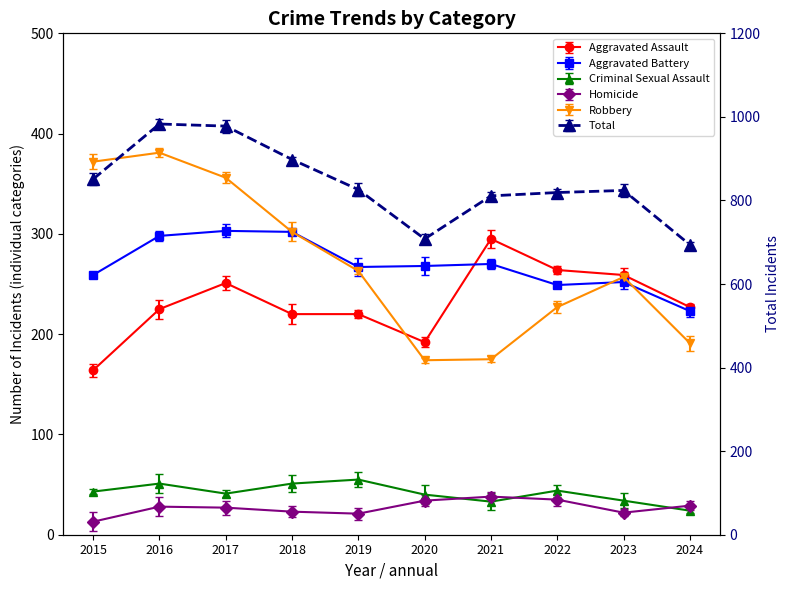

At which category does Aggravated Assault reach its first local valley?

2020